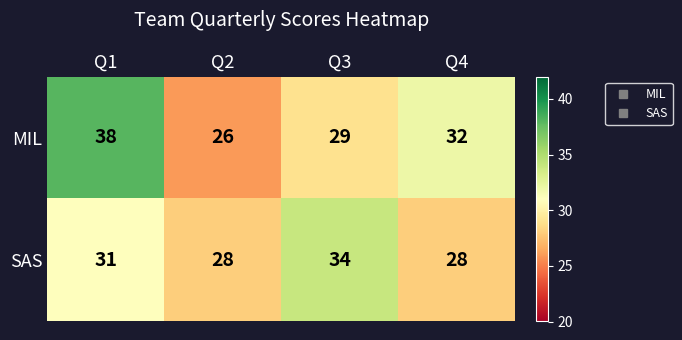

What is the sum of all MIL values?

125